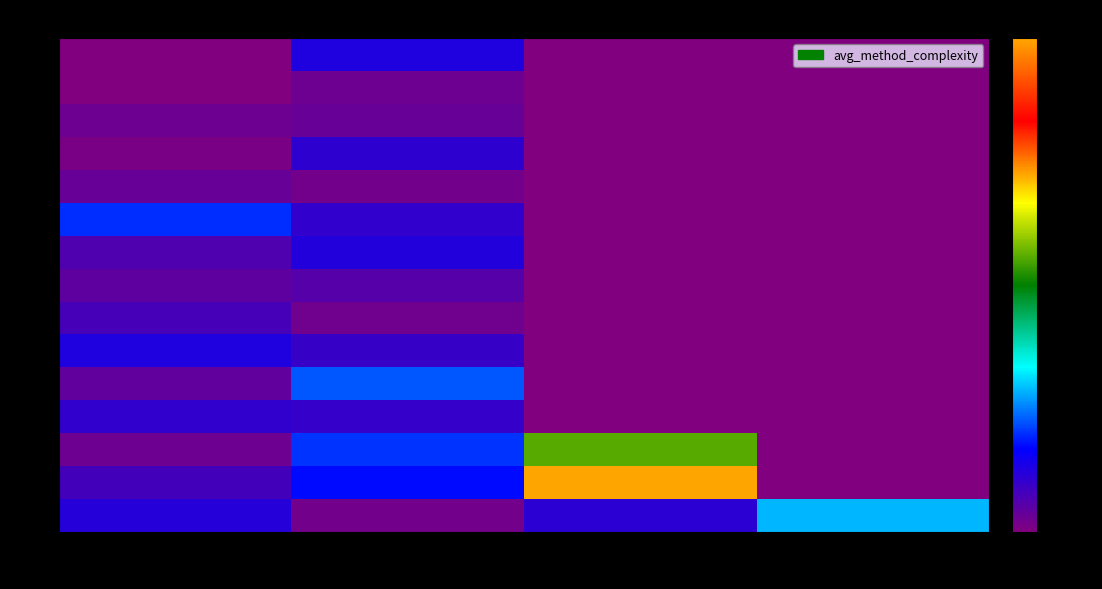

What is the difference between the highest and lowest values at 2?

55.1